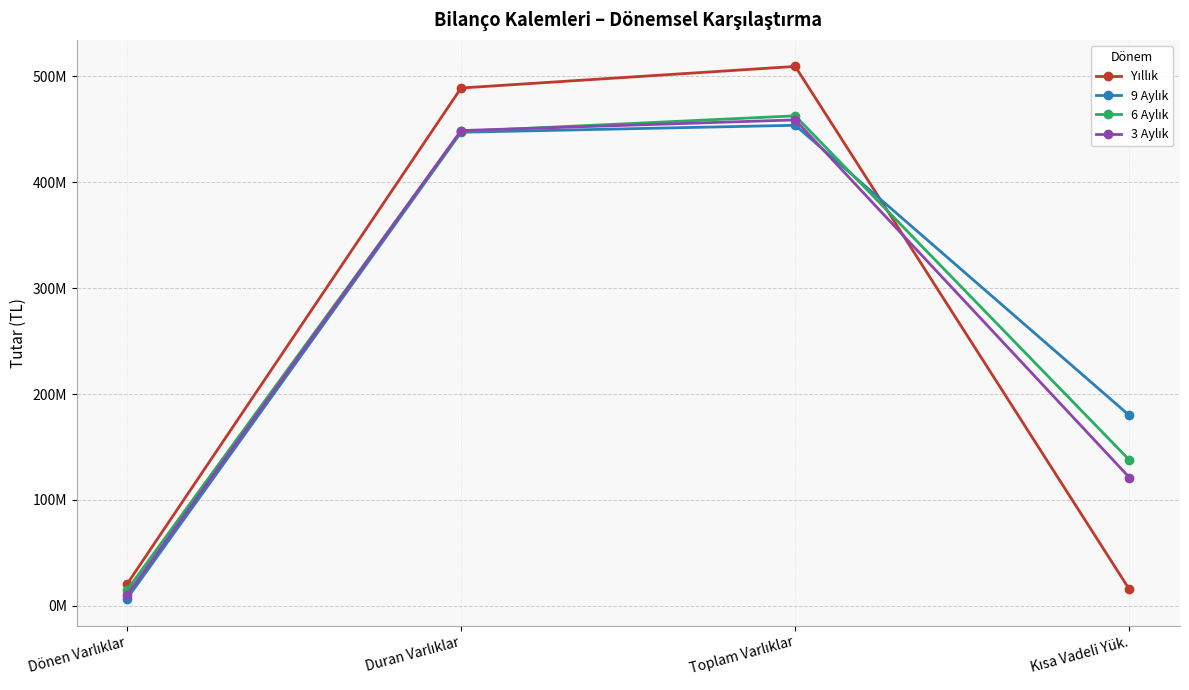

Is this an area chart (filled region under the line)?

No